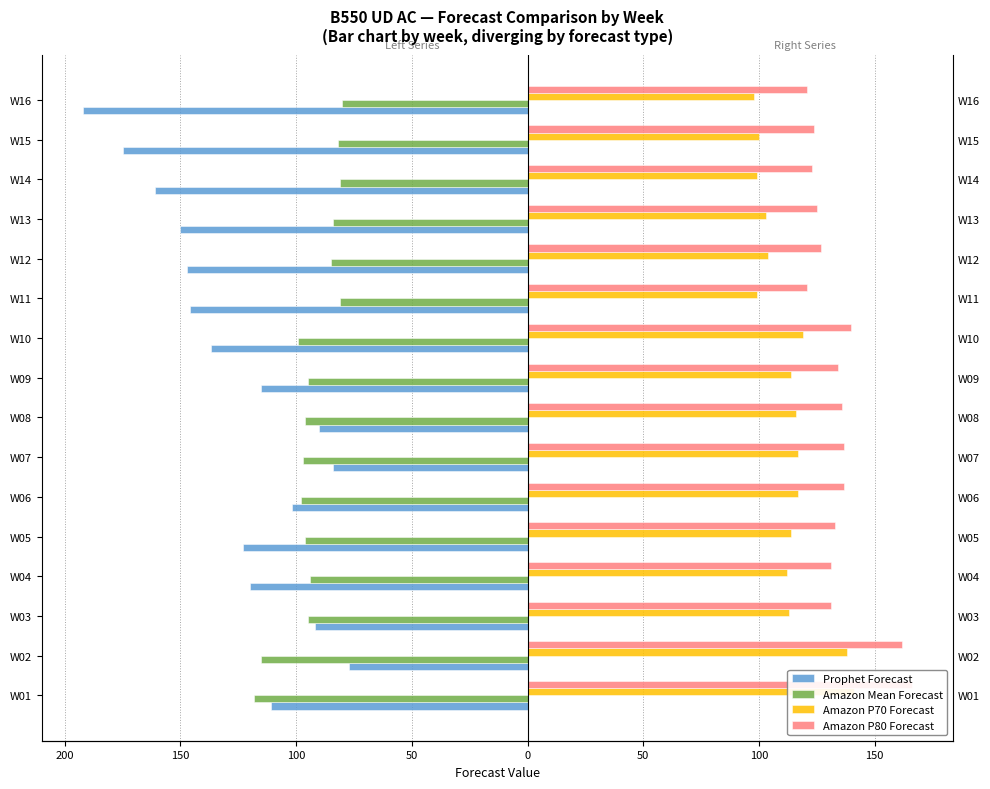

Between W05 and W14, which is larger?

W05